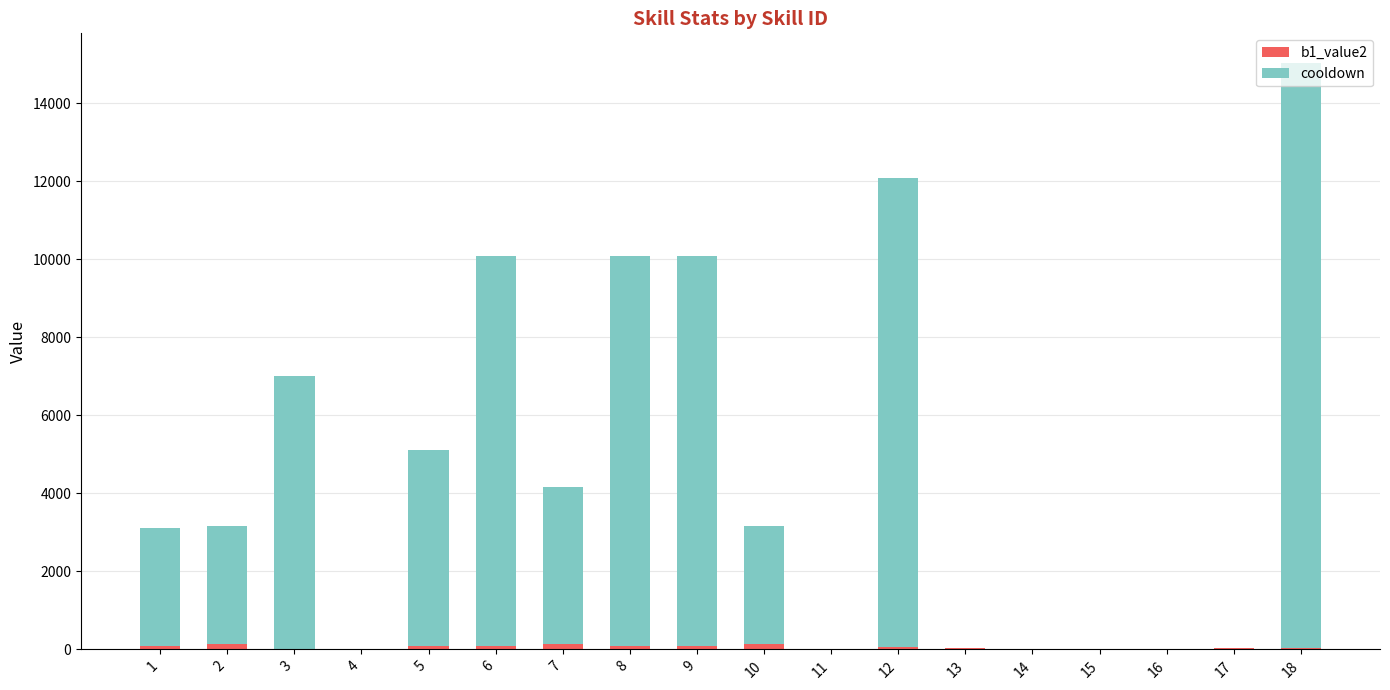

At which category is the sum across all series the highest?

18